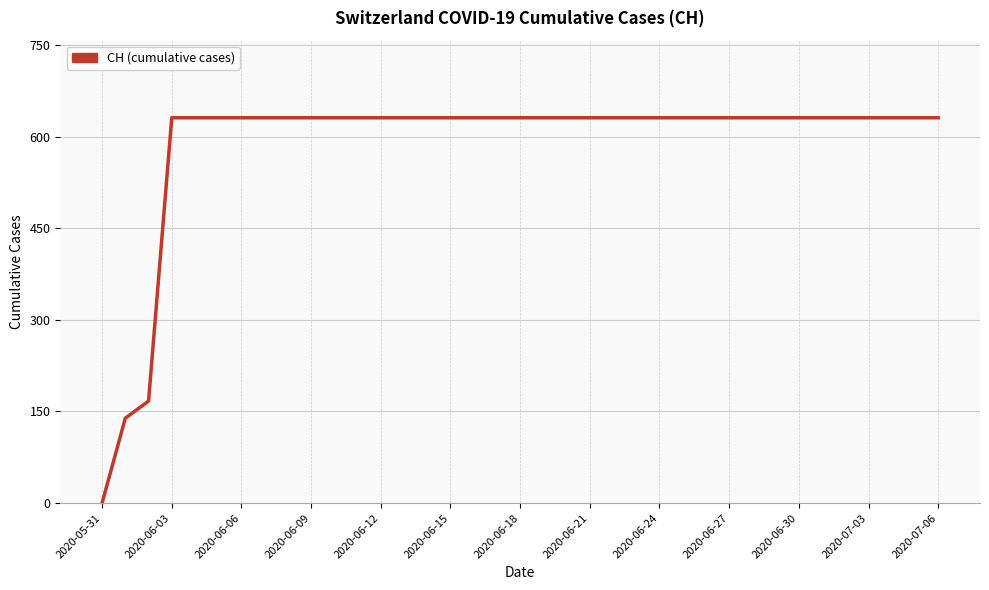

Reading left to right, list all the values displayed in this chart.

0	139	167	631	631	631	631	631	631	631	631	631	631	631	631	631	631	631	631	631	631	631	631	631	631	631	631	631	631	631	631	631	631	631	631	631	631